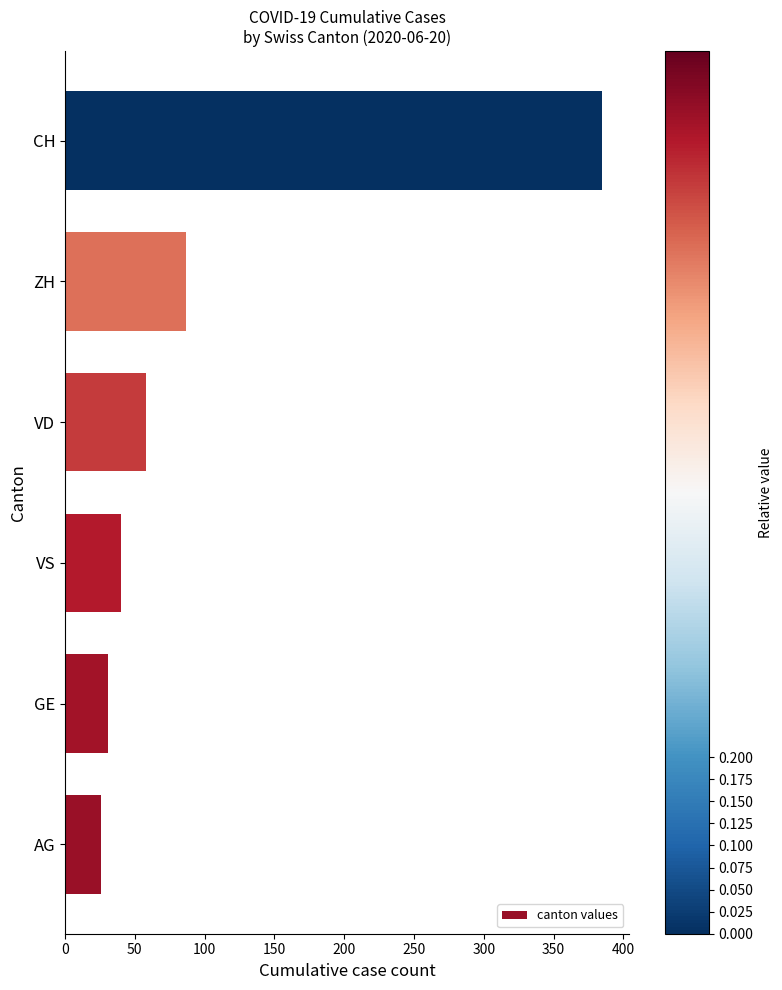

What is the difference between the maximum and minimum values?

359